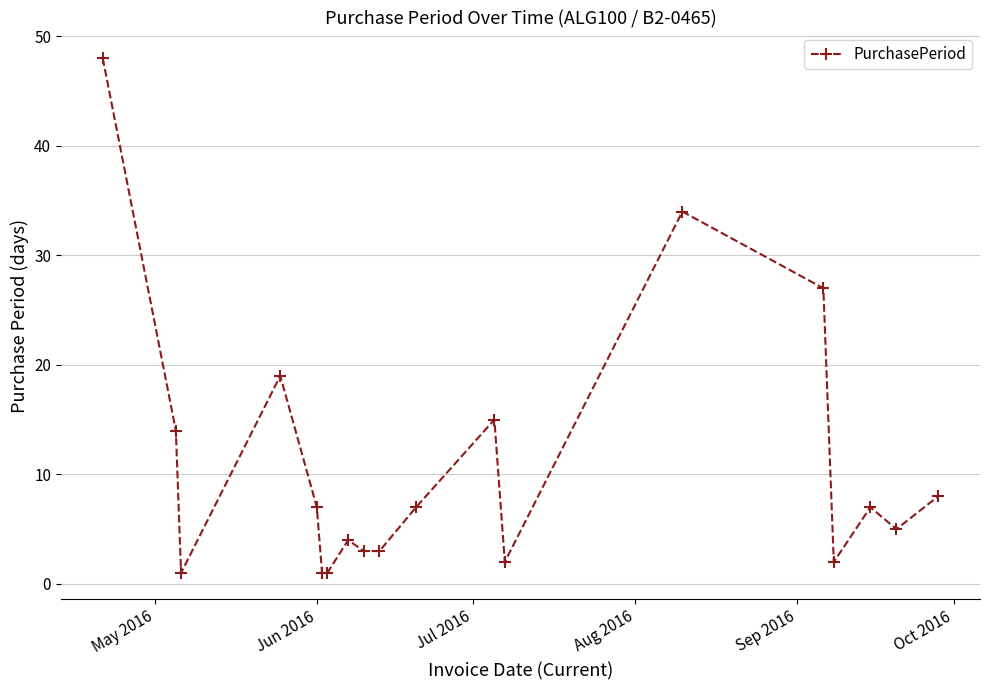

Does the chart display data point markers on the line(s)?

Yes